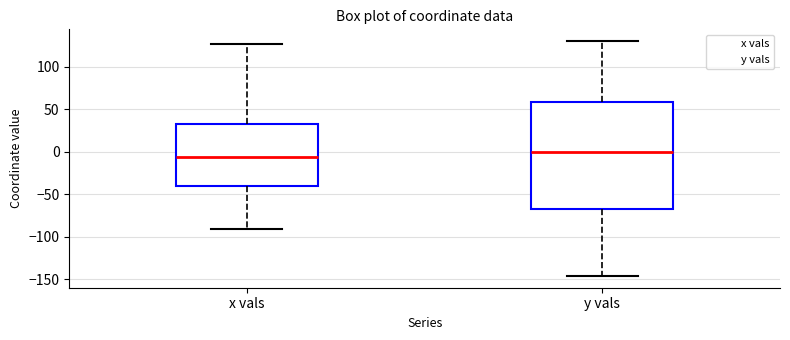

Which box has the lowest median line?

x vals